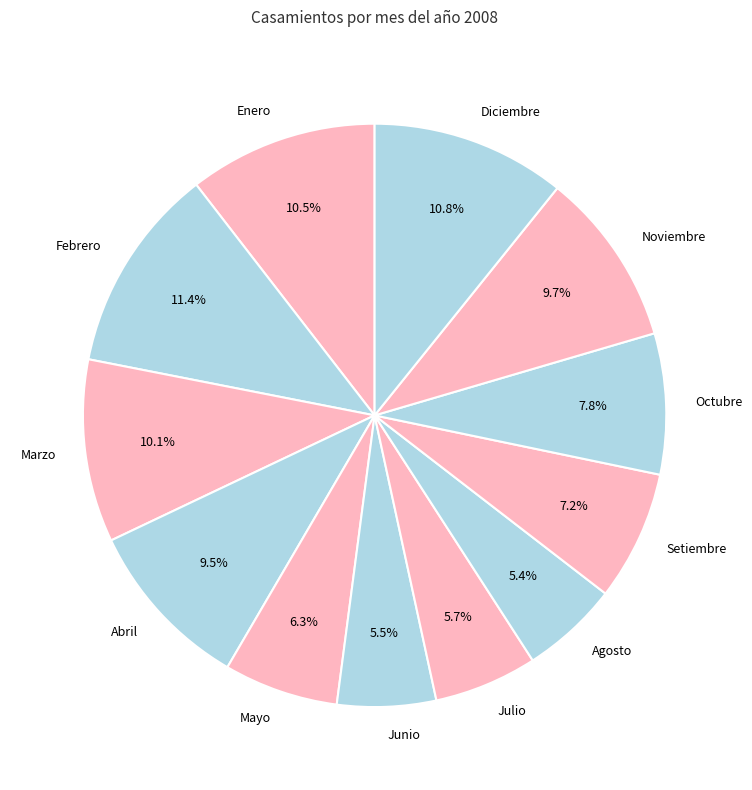

To the nearest percent, what is the difference between the Octubre and Agosto slice percentages?

2%